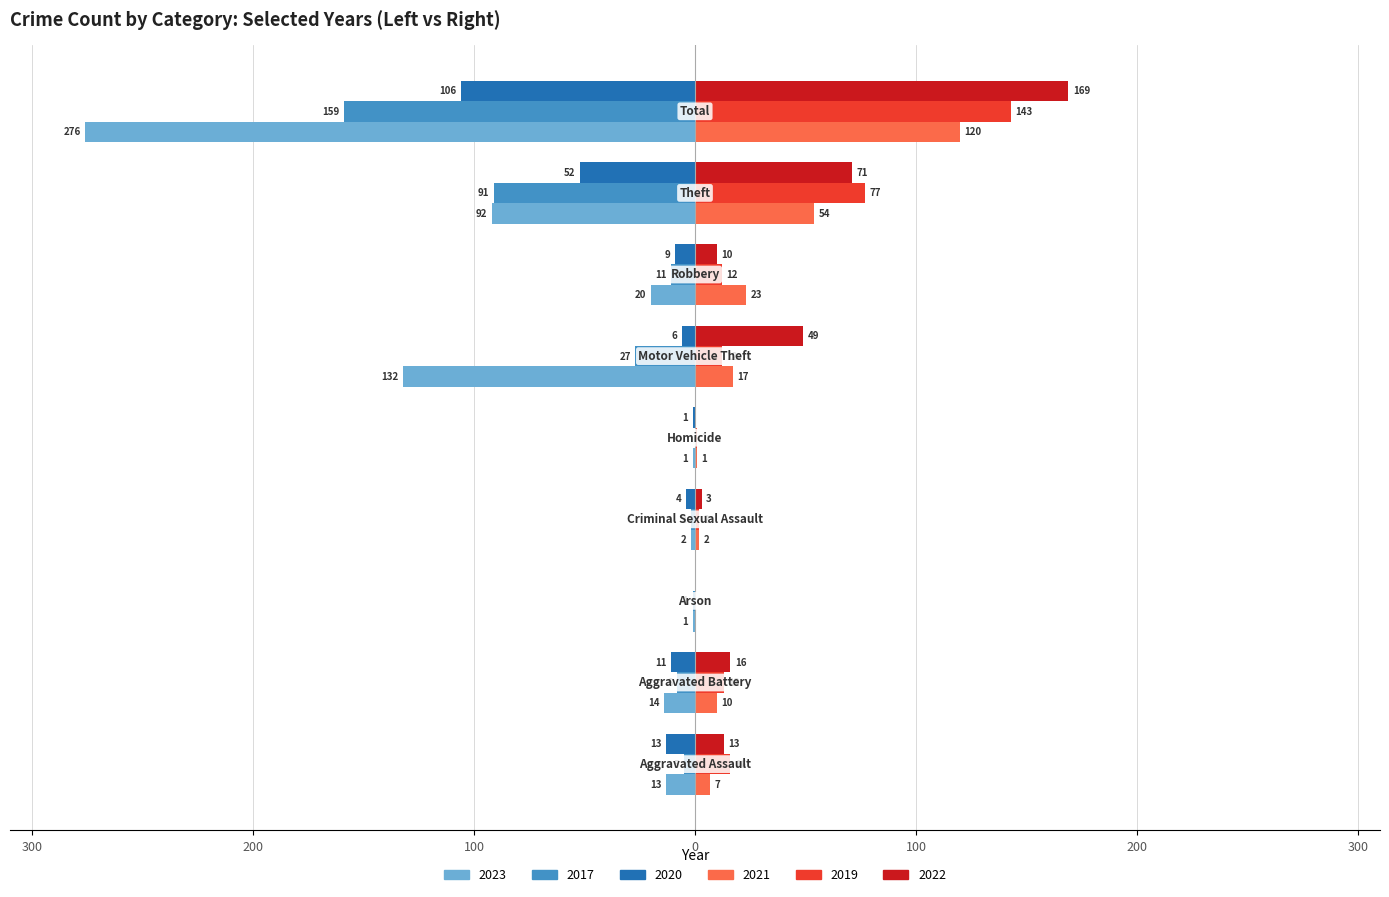

Reading left to right, extract all data points from this chart.

2023: Aggravated Assault=-13	Aggravated Battery=-14	Arson=-1	Criminal Sexual Assault=-2	Homicide=-1	Motor Vehicle Theft=-132	Robbery=-20	Theft=-92	Total=-276
2017: Aggravated Assault=-5	Aggravated Battery=-8	Arson=-1	Criminal Sexual Assault=-2	Homicide=0	Motor Vehicle Theft=-27	Robbery=-11	Theft=-91	Total=-159
2020: Aggravated Assault=-13	Aggravated Battery=-11	Arson=0	Criminal Sexual Assault=-4	Homicide=-1	Motor Vehicle Theft=-6	Robbery=-9	Theft=-52	Total=-106
2021: Aggravated Assault=7	Aggravated Battery=10	Arson=0	Criminal Sexual Assault=2	Homicide=1	Motor Vehicle Theft=17	Robbery=23	Theft=54	Total=120
2019: Aggravated Assault=16	Aggravated Battery=13	Arson=0	Criminal Sexual Assault=2	Homicide=1	Motor Vehicle Theft=12	Robbery=12	Theft=77	Total=143
2022: Aggravated Assault=13	Aggravated Battery=16	Arson=0	Criminal Sexual Assault=3	Homicide=0	Motor Vehicle Theft=49	Robbery=10	Theft=71	Total=169